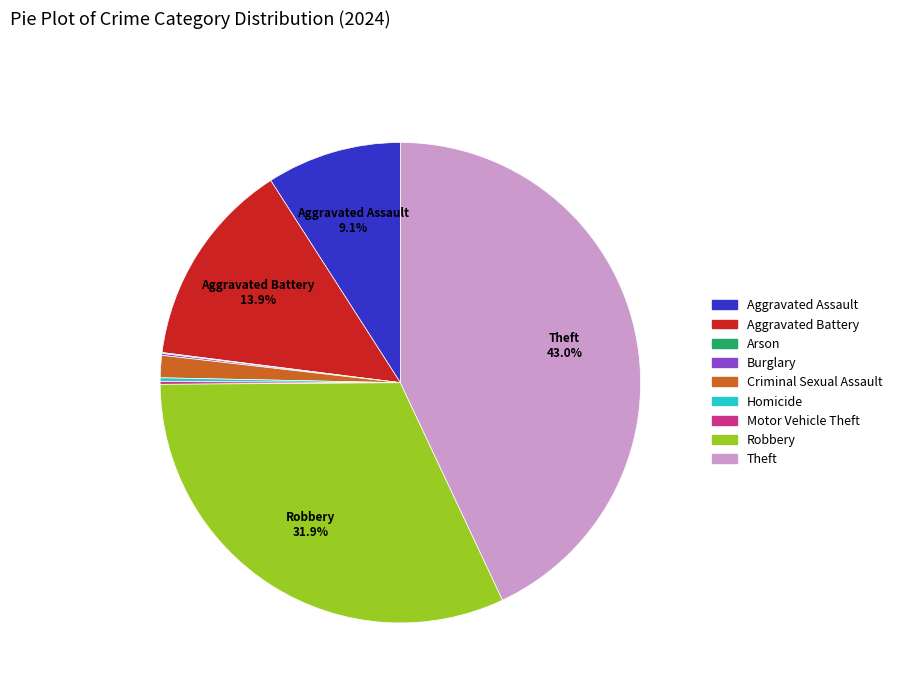

Does Aggravated Battery represent more than half of the total?

No